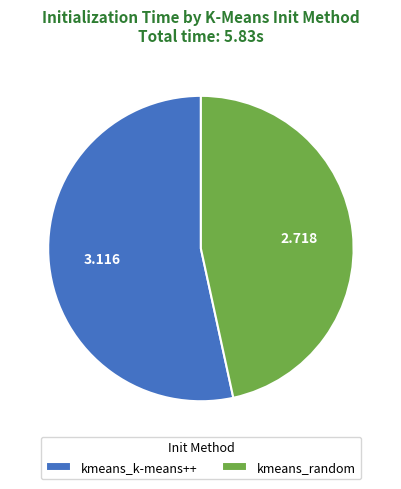

Rank the categories by value from lowest to highest.

kmeans_random, kmeans_k-means++